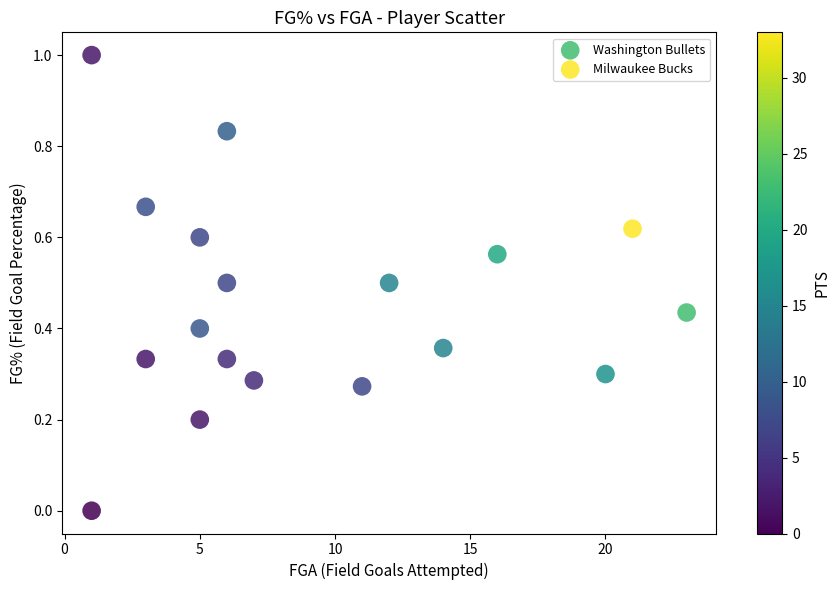

Which series has the largest Y range (max minus min)?

Milwaukee Bucks